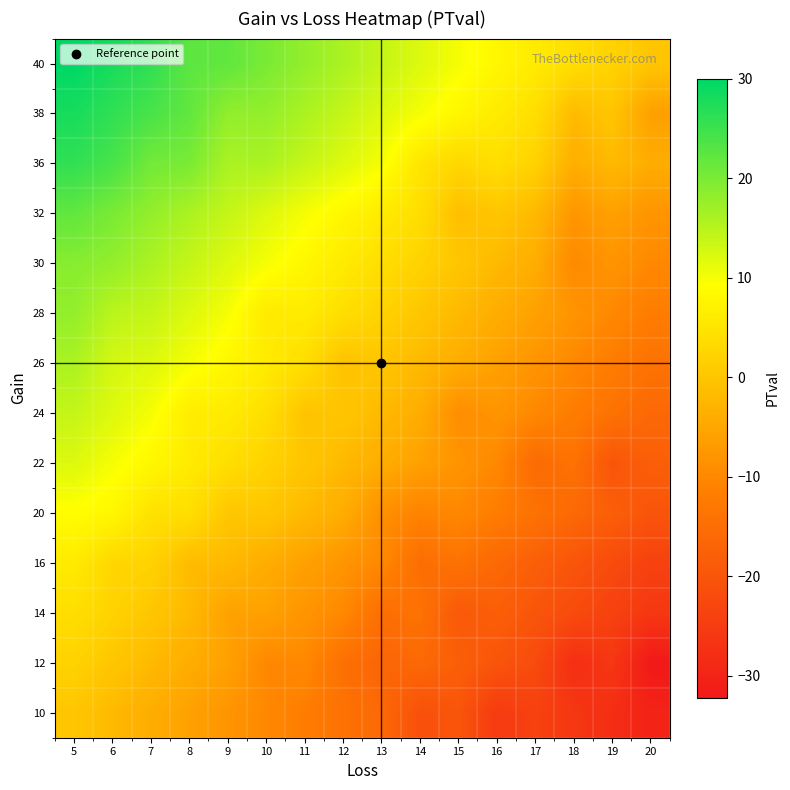

Which category has the lowest value across all series?

20